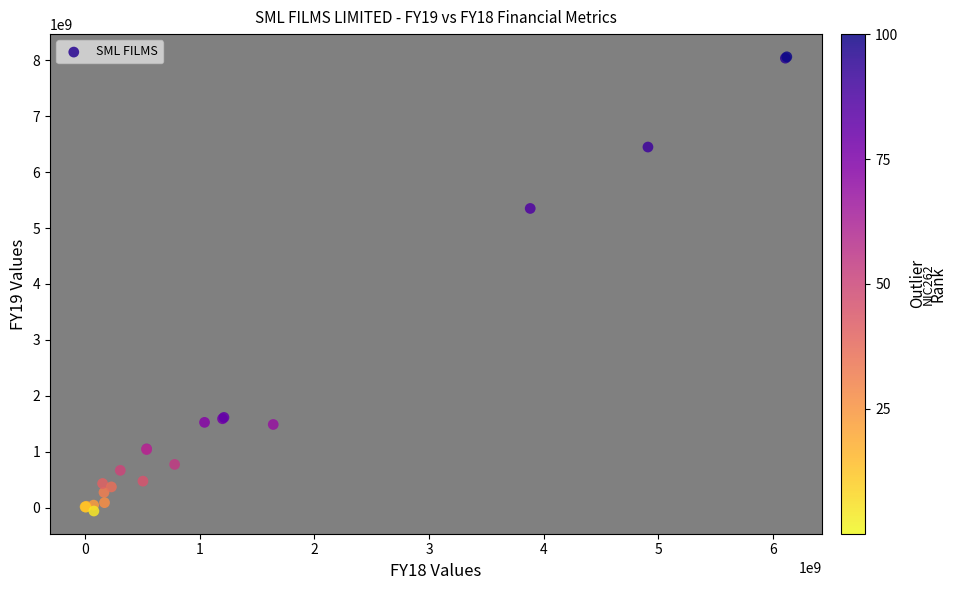

What Y value in the scatter plot is closest to 4000973380?

5350714877